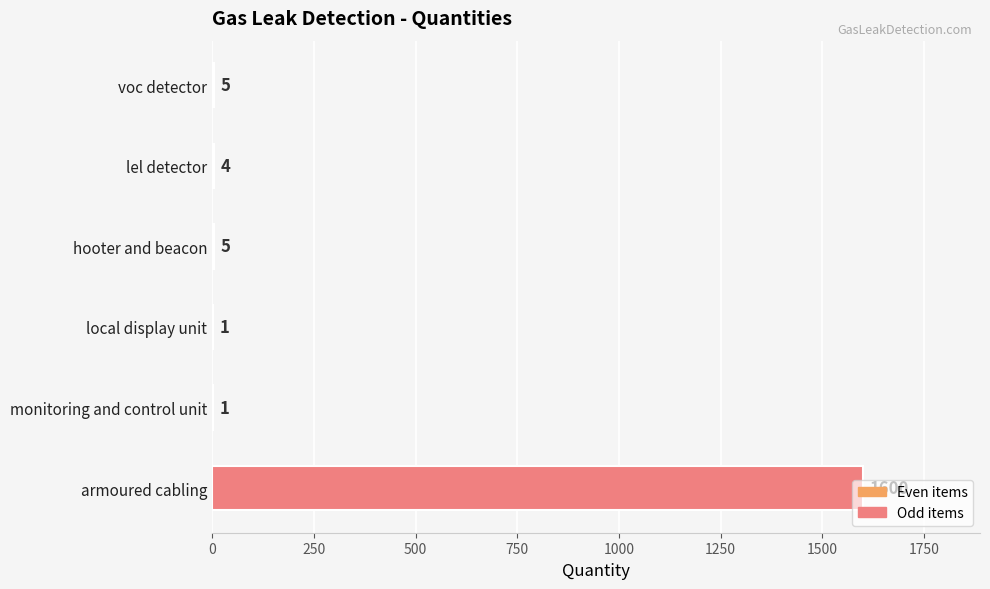

Which has a higher value, voc detector or lel detector?

voc detector